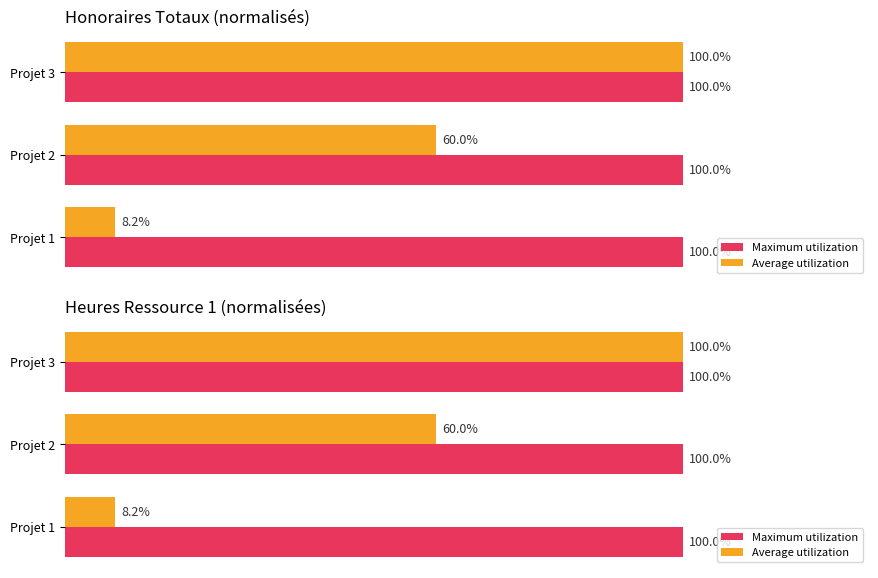

Is it true that Average utilization equals 60.0 at Projet 2?

True